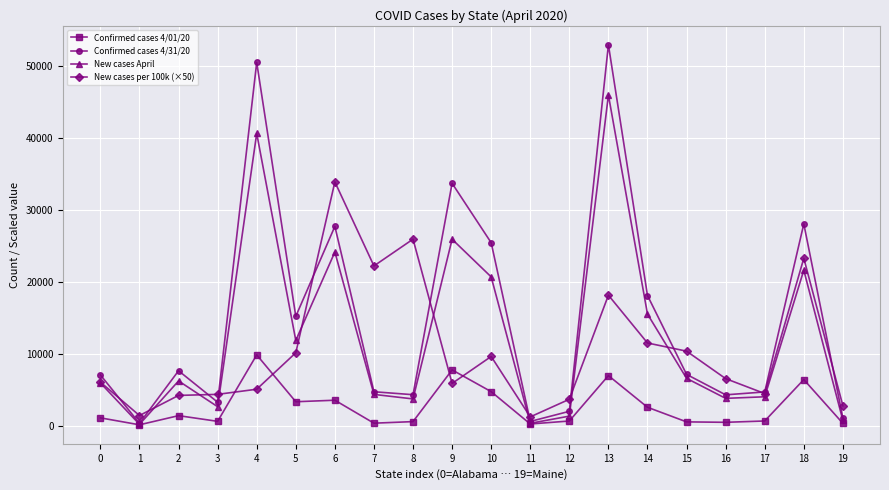

At which category is the sum across all series the highest?

13